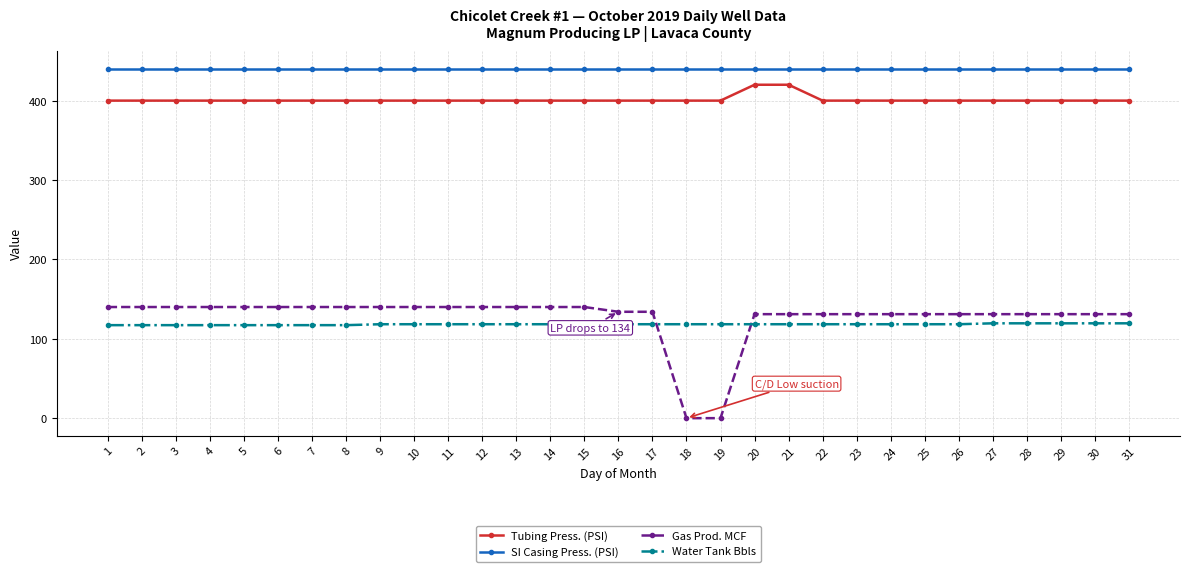

What is the spread (max minus min) of values at 7?

322.8